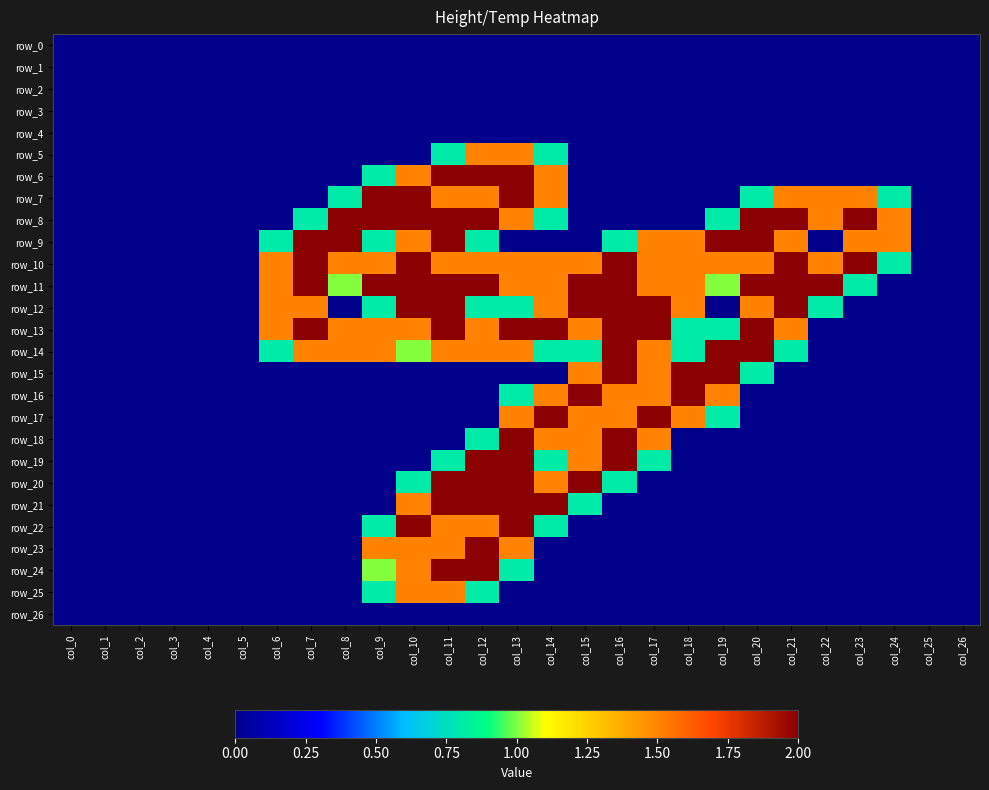

Is the value of row_10 at col_18 greater than the value of row_15 at col_18?

No